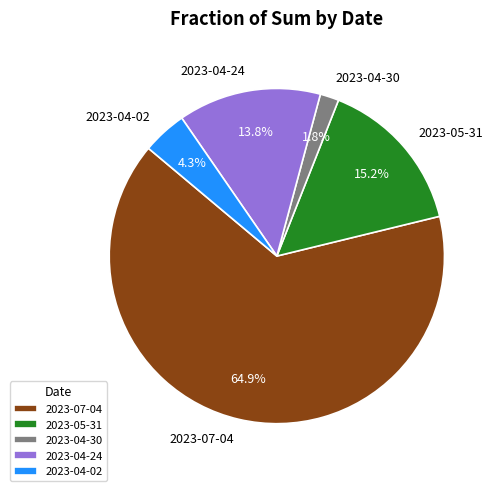

Does any single category account for the majority?

Yes